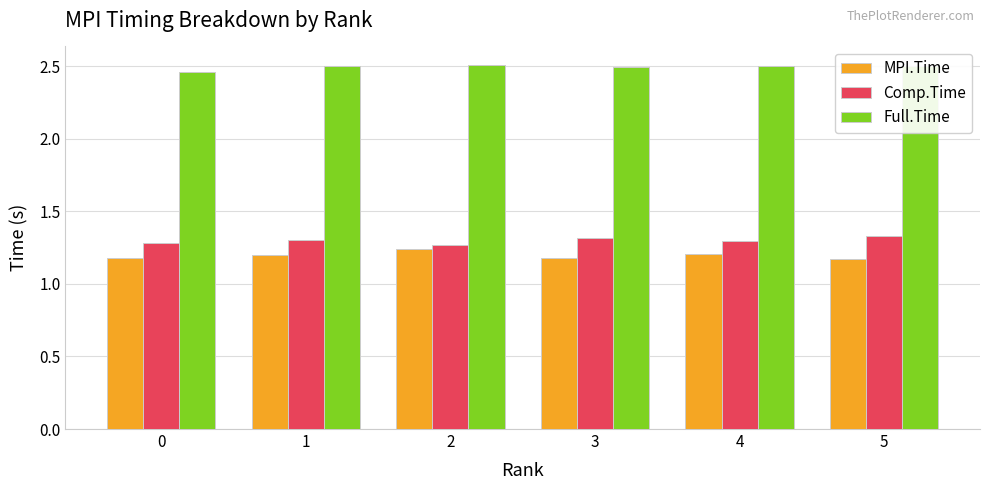

At 5, list the series in order from smallest to largest.

MPI.Time, Comp.Time, Full.Time